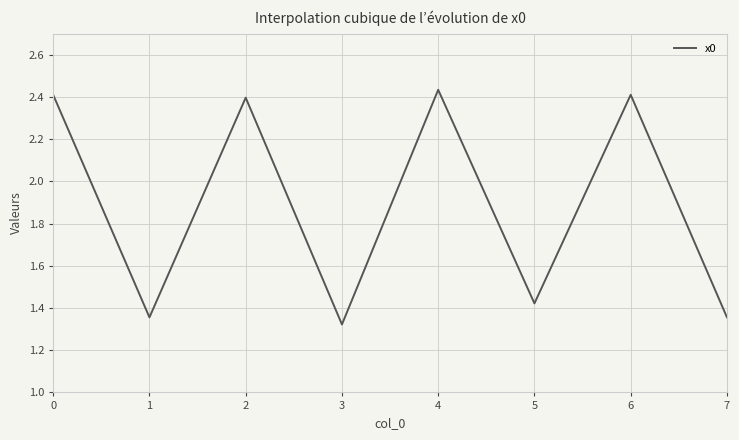

True or false: the data shows 4.2 at 2.

False